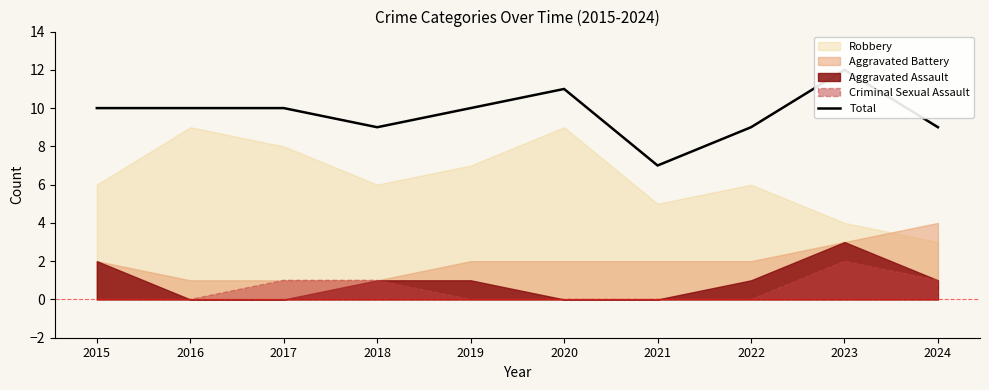

The chart shows a value of 9 at 2022. True or false?

True